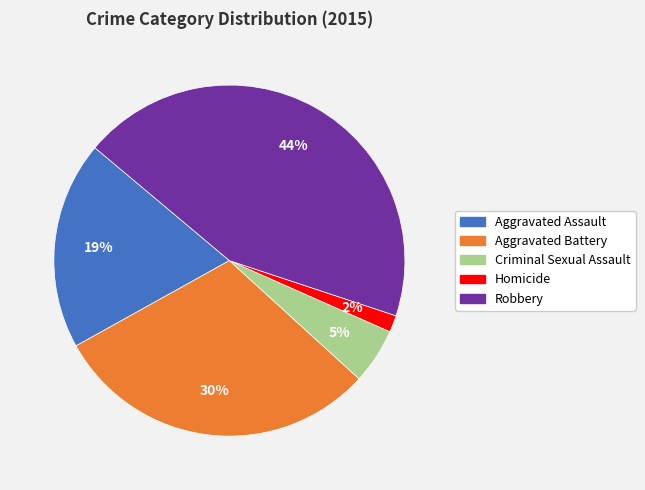

Rank the categories by value from highest to lowest.

Robbery, Aggravated Battery, Aggravated Assault, Criminal Sexual Assault, Homicide